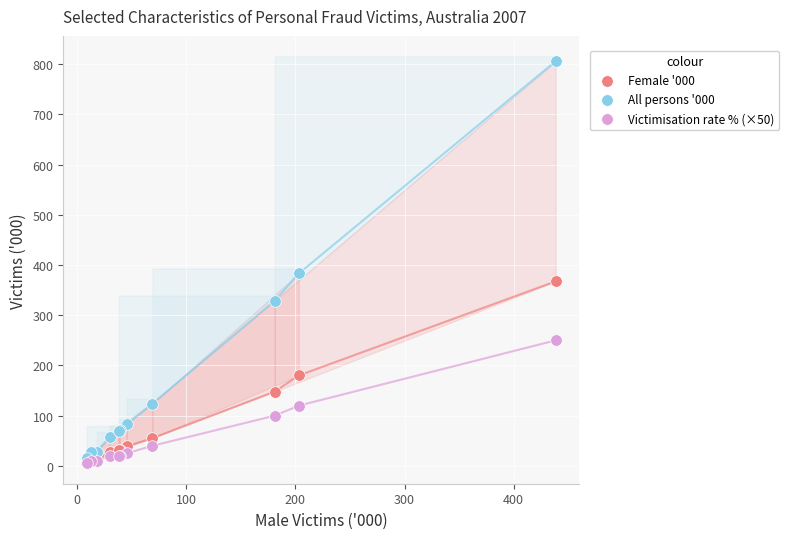

Across all series, what Y value is closest to 405?

383.3